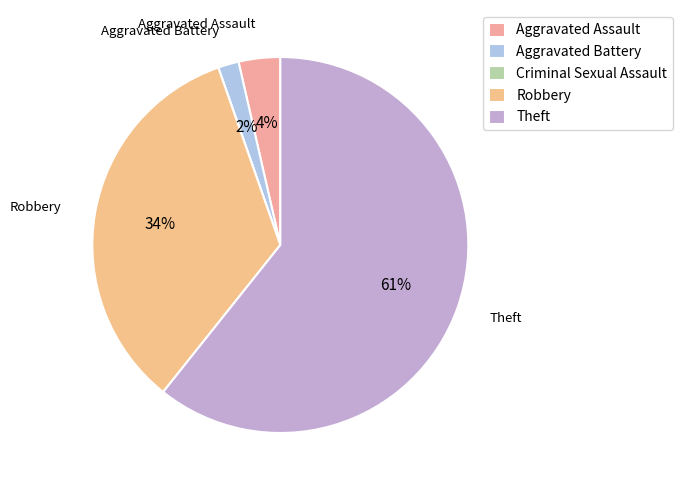

Rank the categories by value from highest to lowest.

Theft, Robbery, Aggravated Assault, Aggravated Battery, Criminal Sexual Assault